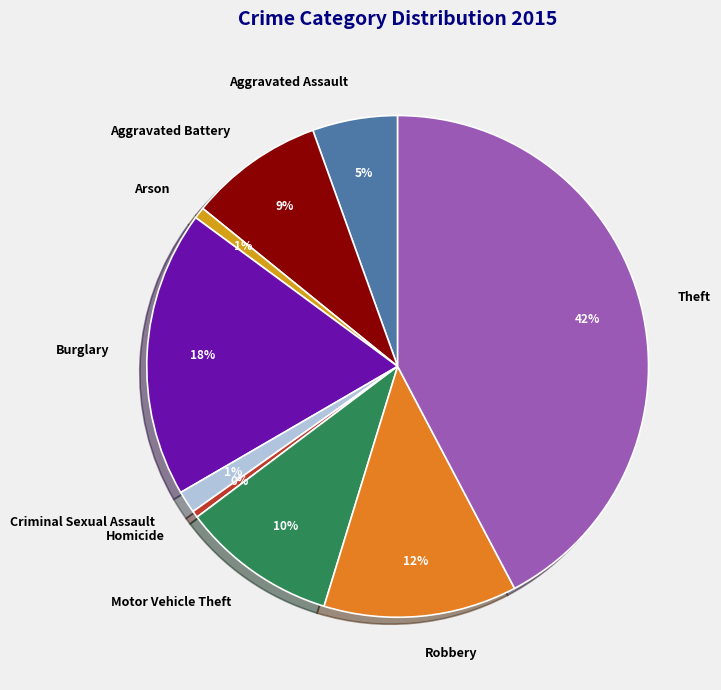

Is there a majority slice in this chart?

No